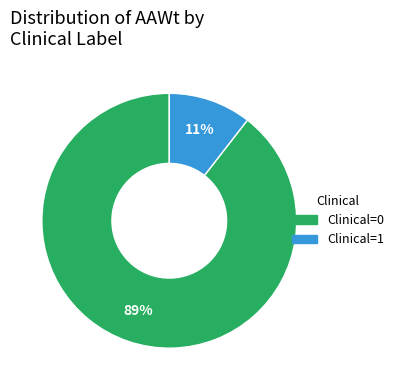

Count the number of slices in the pie.

2